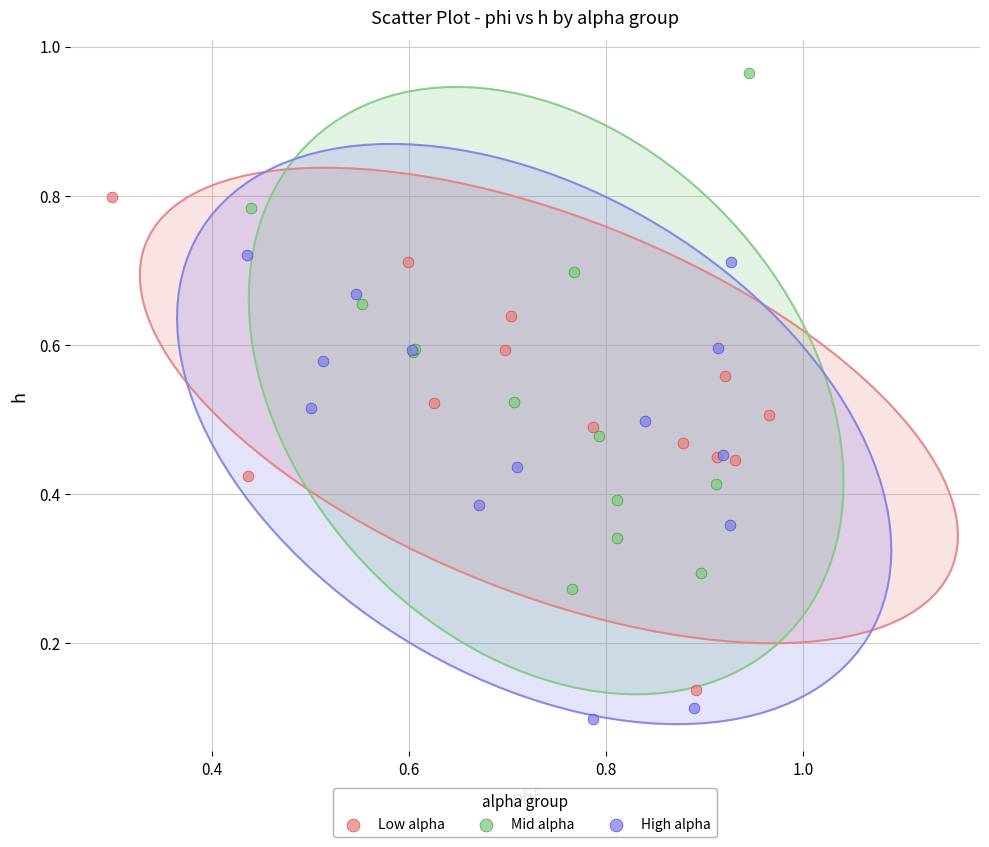

Which series contains the lowest Y value?

High alpha